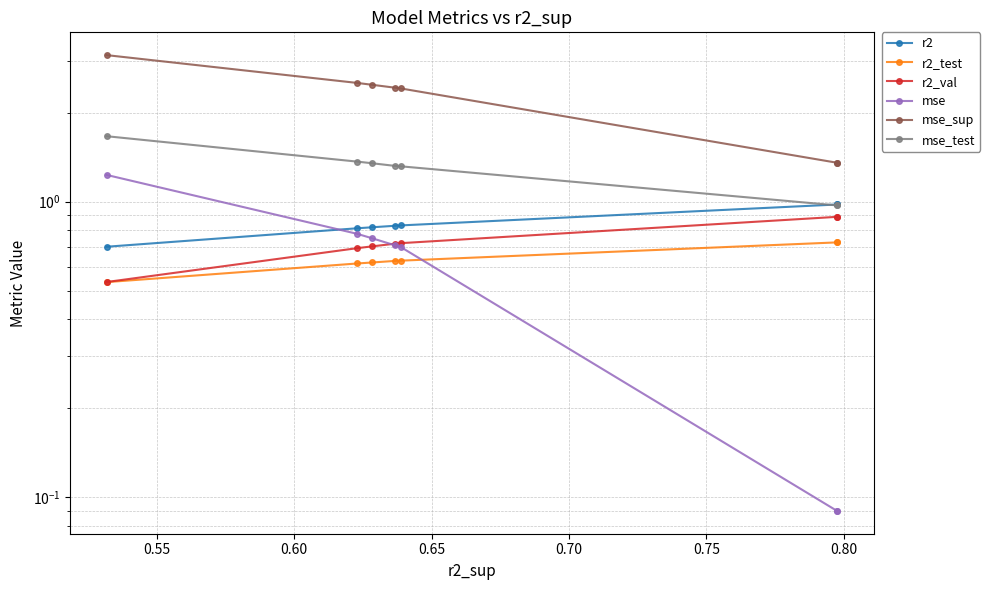

Is this an area chart (filled region under the line)?

No